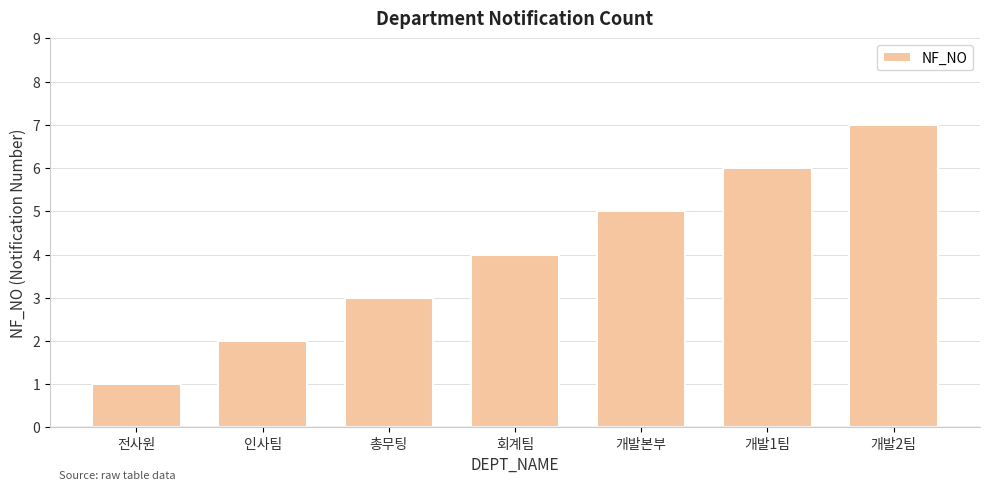

Rank the categories by value from lowest to highest.

전사원, 인사팀, 총무팅, 회계팀, 개발본부, 개발1팀, 개발2팀